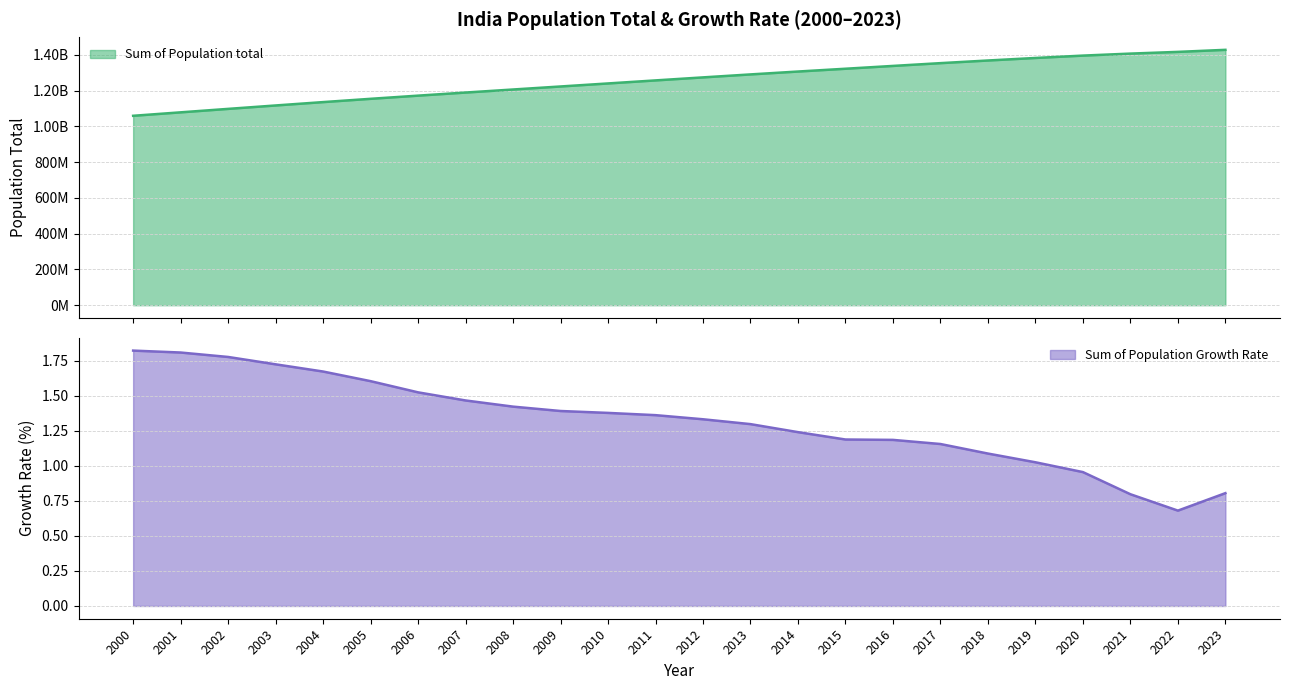

Which series has the largest total across all categories?

Sum of Population total